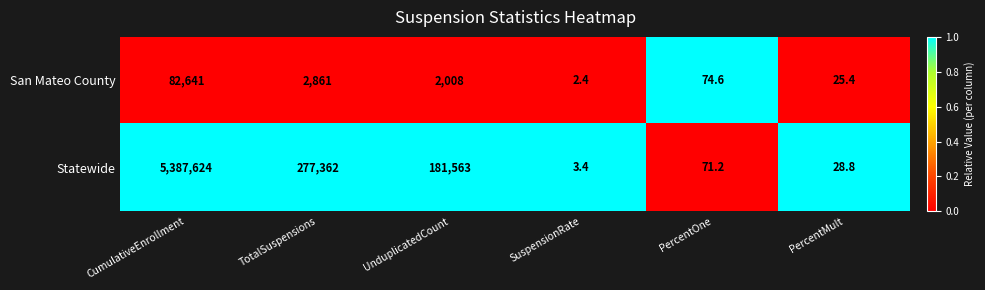

The San Mateo County series shows 2613.9 at UnduplicatedCount. True or false?

False